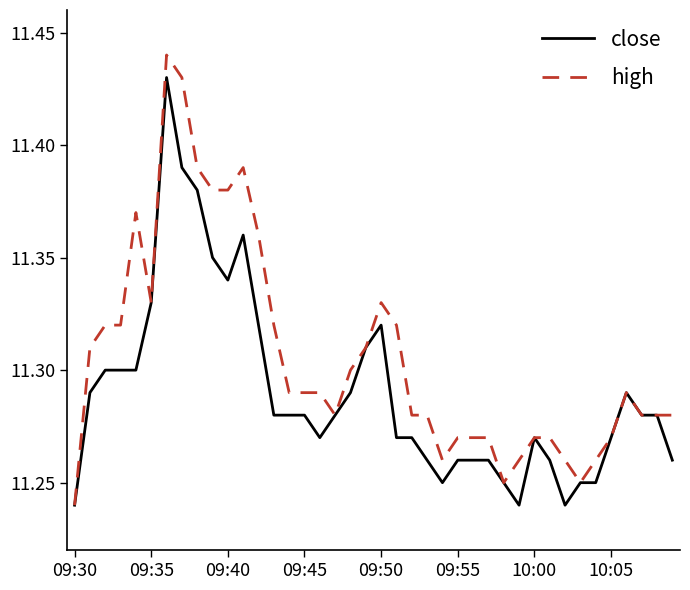

Rank the series by their average value, from lowest to highest.

close, high